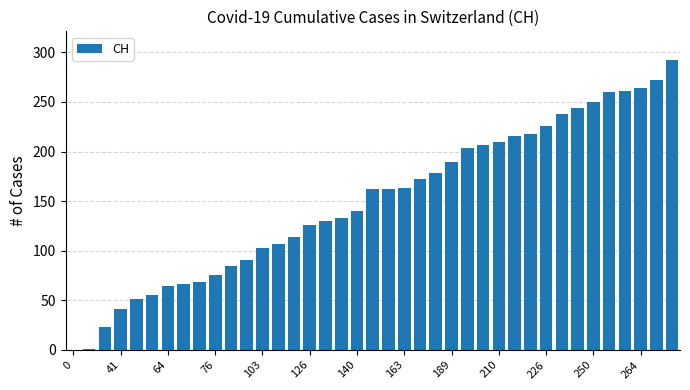

What is the sum of all values?

5863